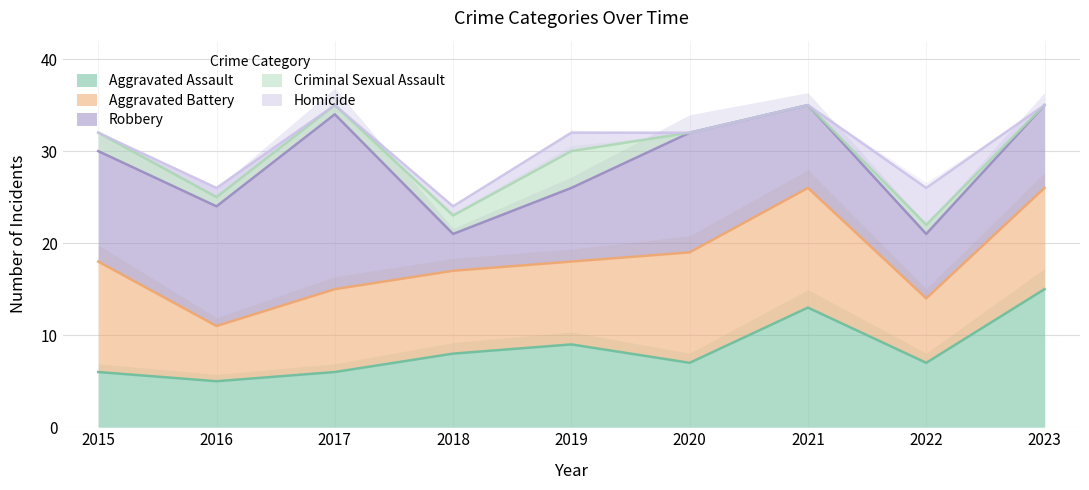

In Robbery, how many points are lower than both neighbors (excluding endpoints)?

2